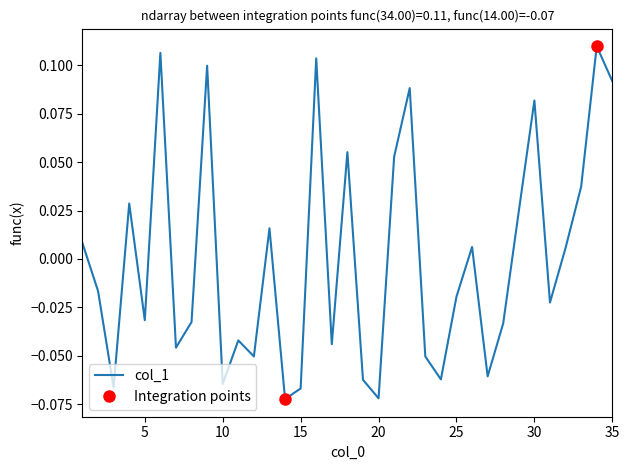

How many values exceed 0?

16